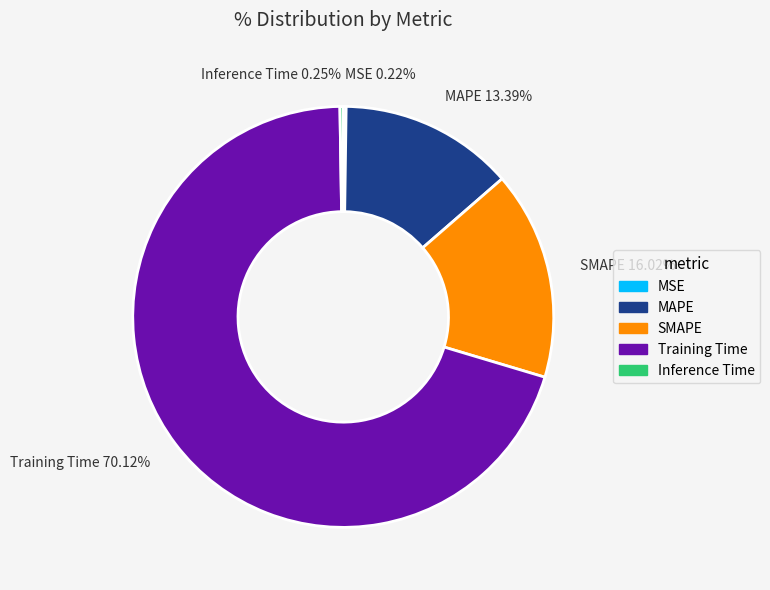

Which category has the biggest portion of the pie?

Training Time